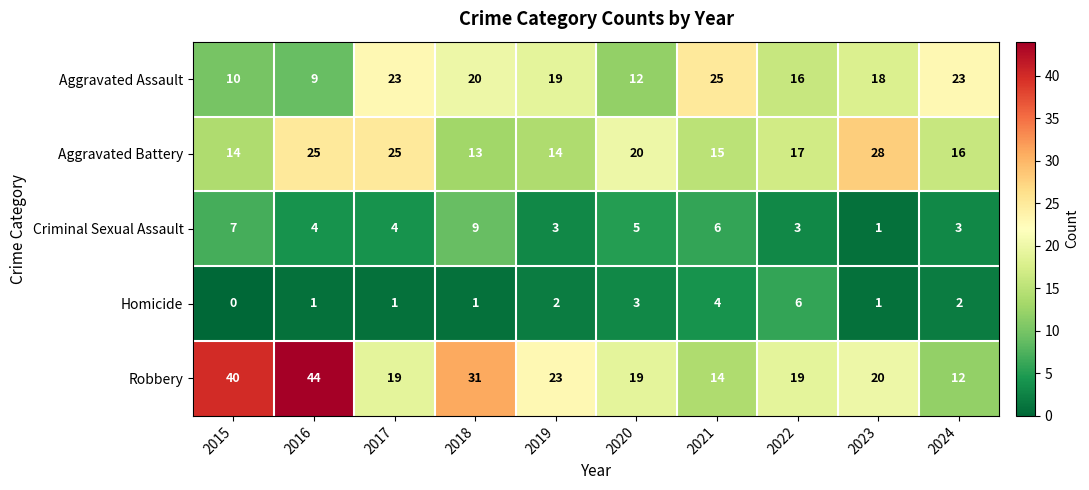

What is the average value of the Robbery series?

24